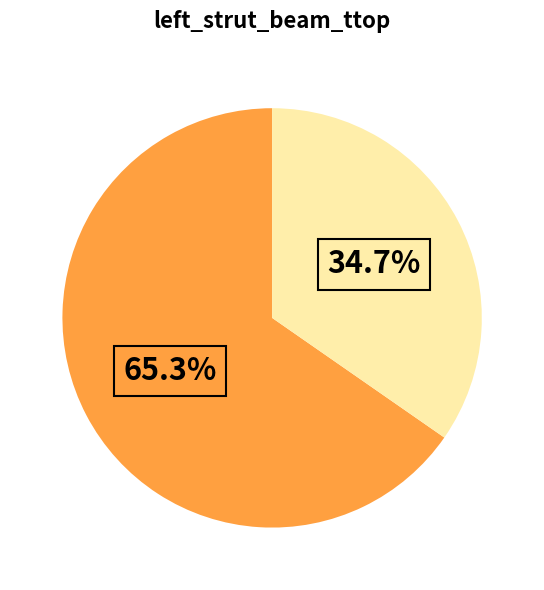

How many segments does this pie chart have?

2